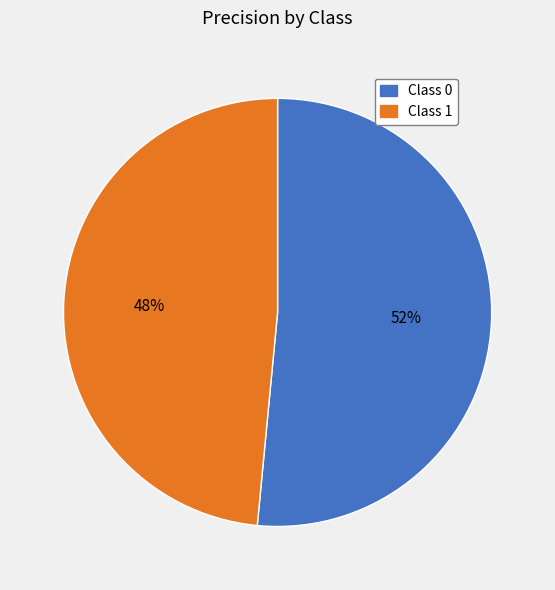

True or false: Class 1 accounts for 54% of the total.

False